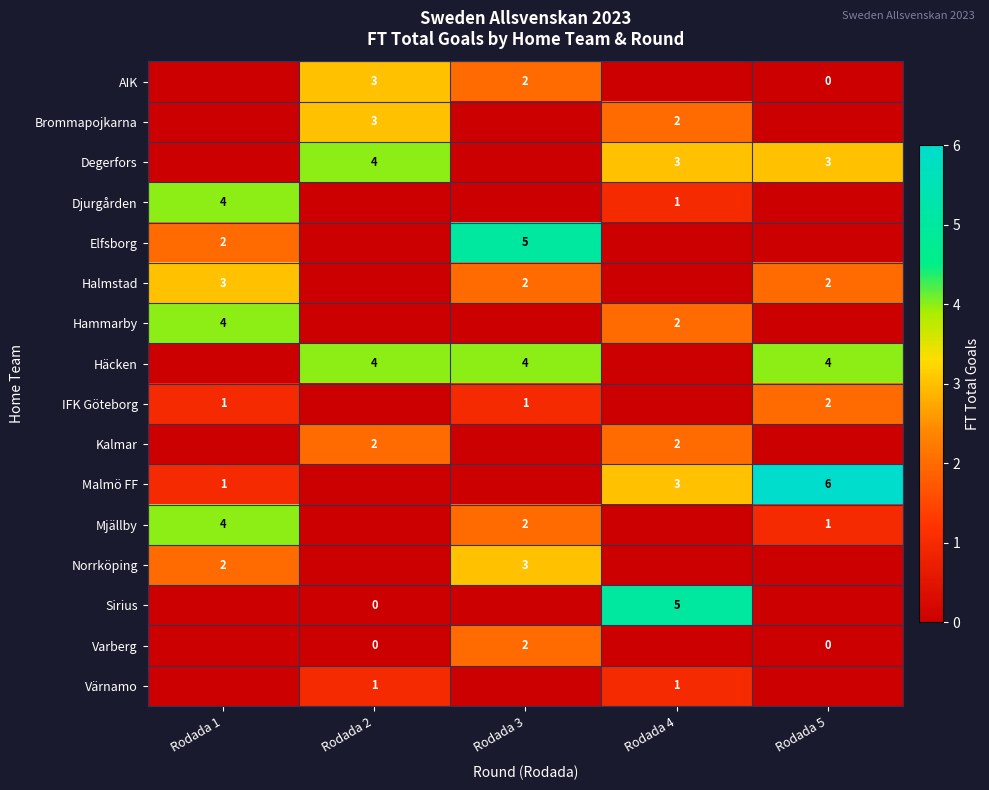

What is the difference between the row_6 values at Rodada 5 and Rodada 1?

4